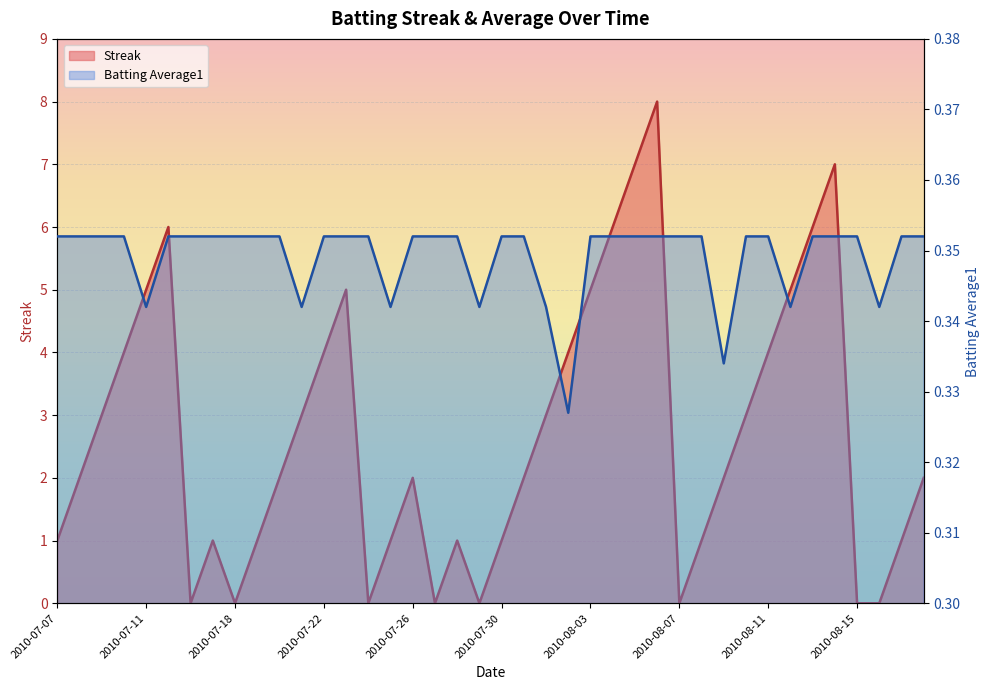

True or false: Streak and Batting Average1 cross at least once.

True